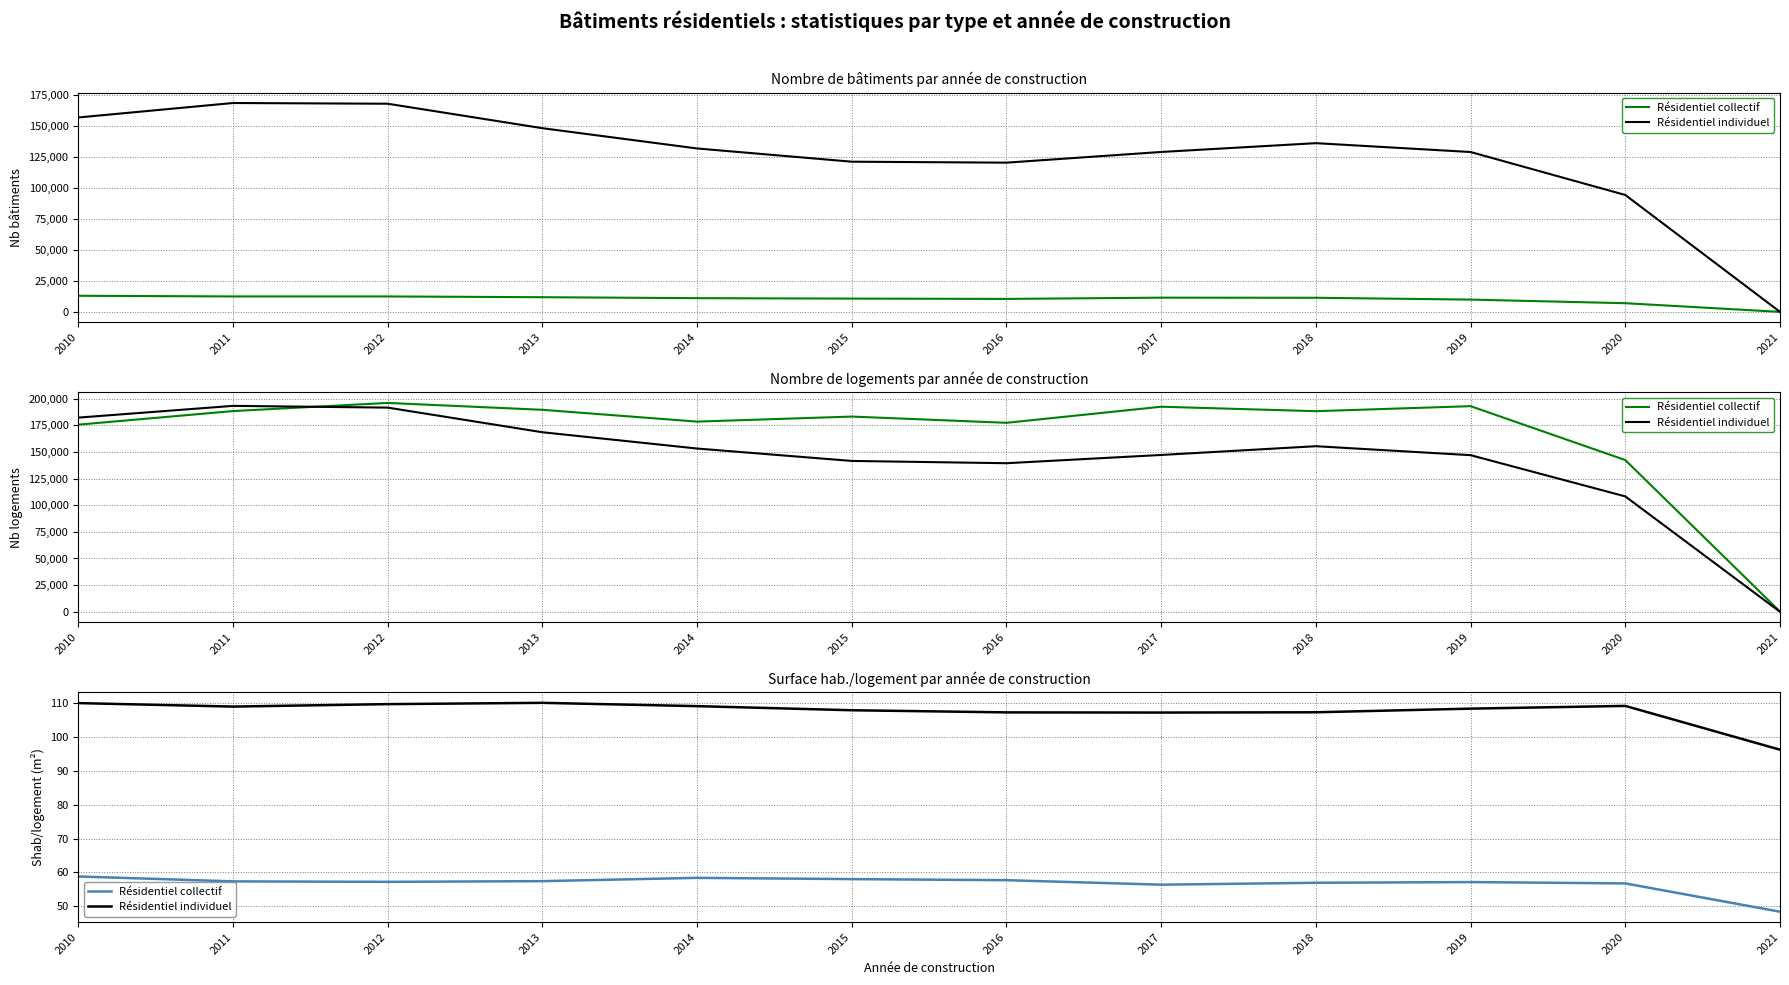

Which series has the widest spread of values?

Résidentiel individuel